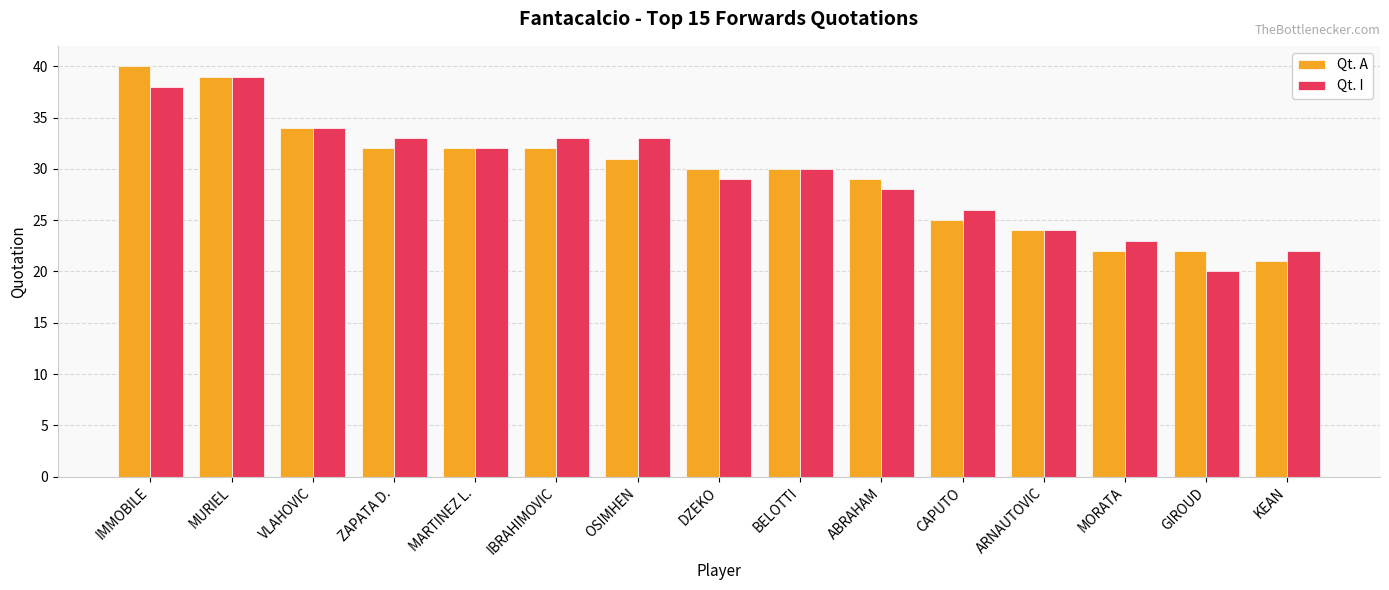

Reading left to right, transcribe all the data shown in this chart.

Qt. A: 40	39	34	32	32	32	31	30	30	29	25	24	22	22	21
Qt. I: 38	39	34	33	32	33	33	29	30	28	26	24	23	20	22